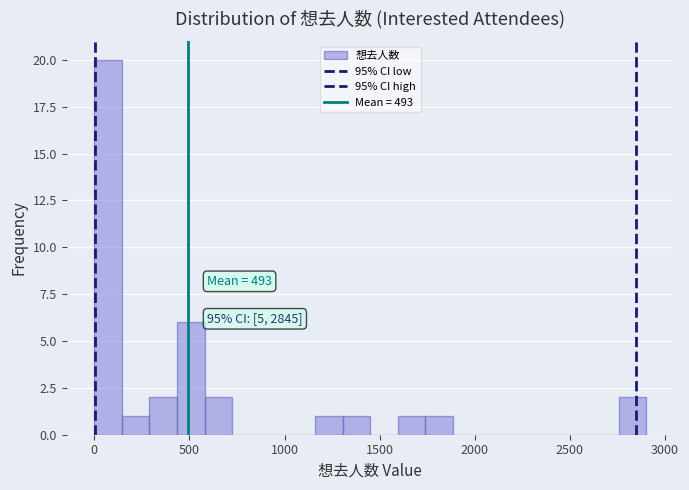

Read against the x-axis, roughly where is the centre of the tallest bar?

50